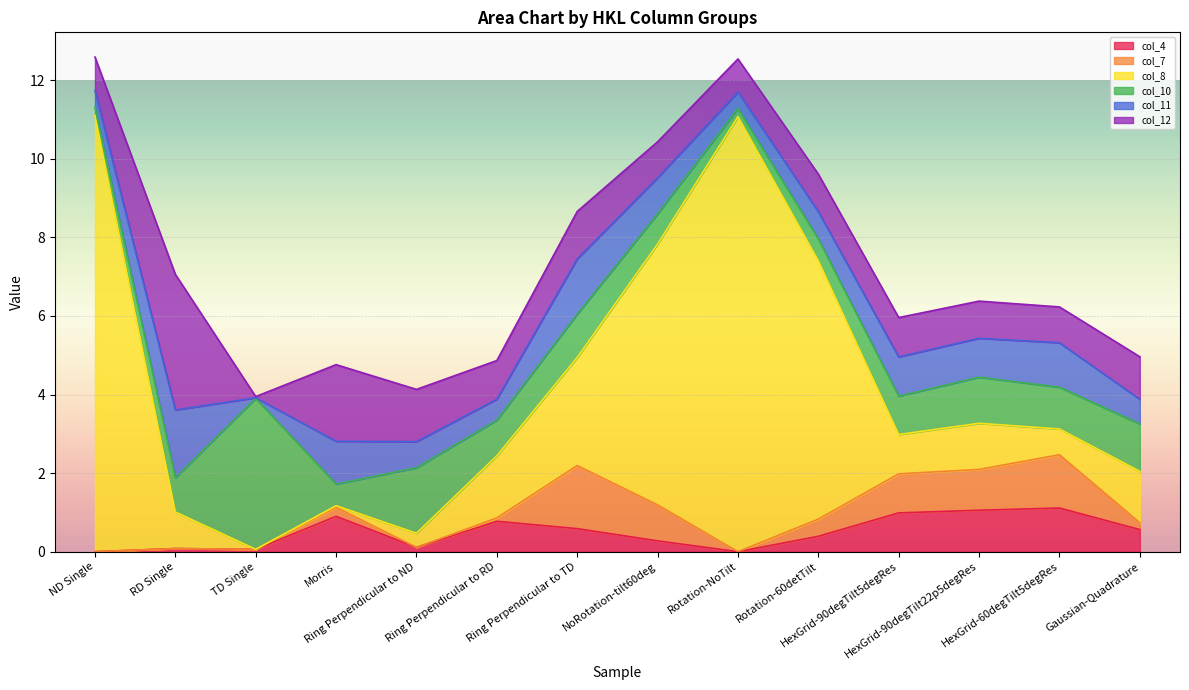

How many series are shown in this chart?

6